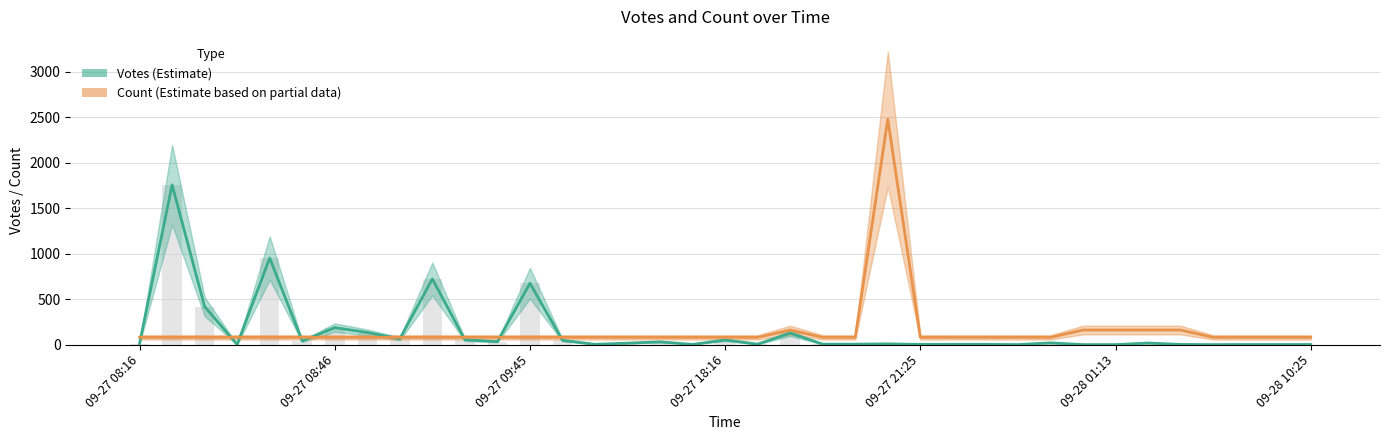

What is the value of the Count (Estimate based on partial data) bar at the 21st from the left?

160